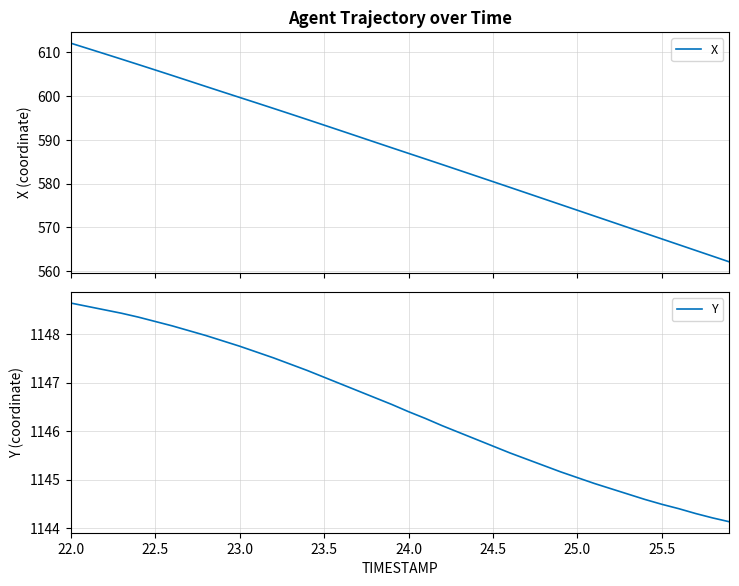

What are all the series names shown in the legend?

X, Y